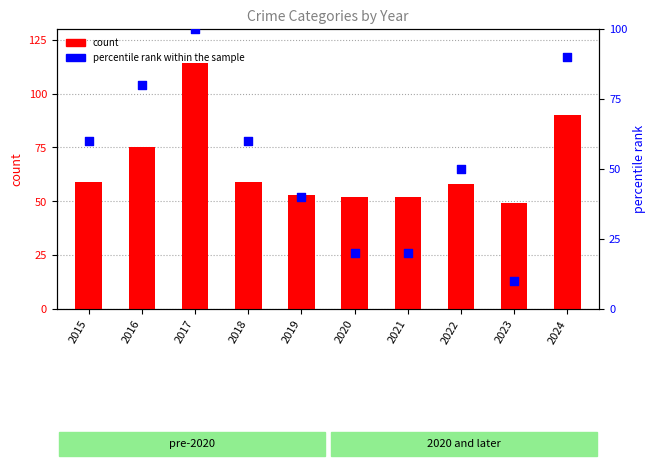

At how many categories does at least one series exceed 23?

10